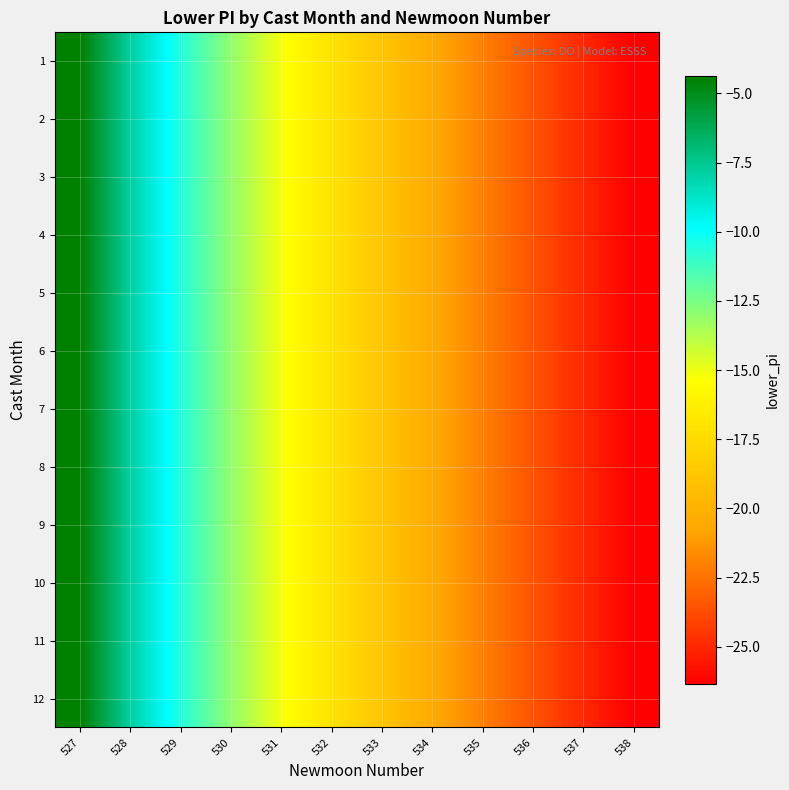

Rank the series at 537 from lowest to highest value.

1, 2, 3, 4, 5, 6, 7, 8, 9, 10, 11, 12